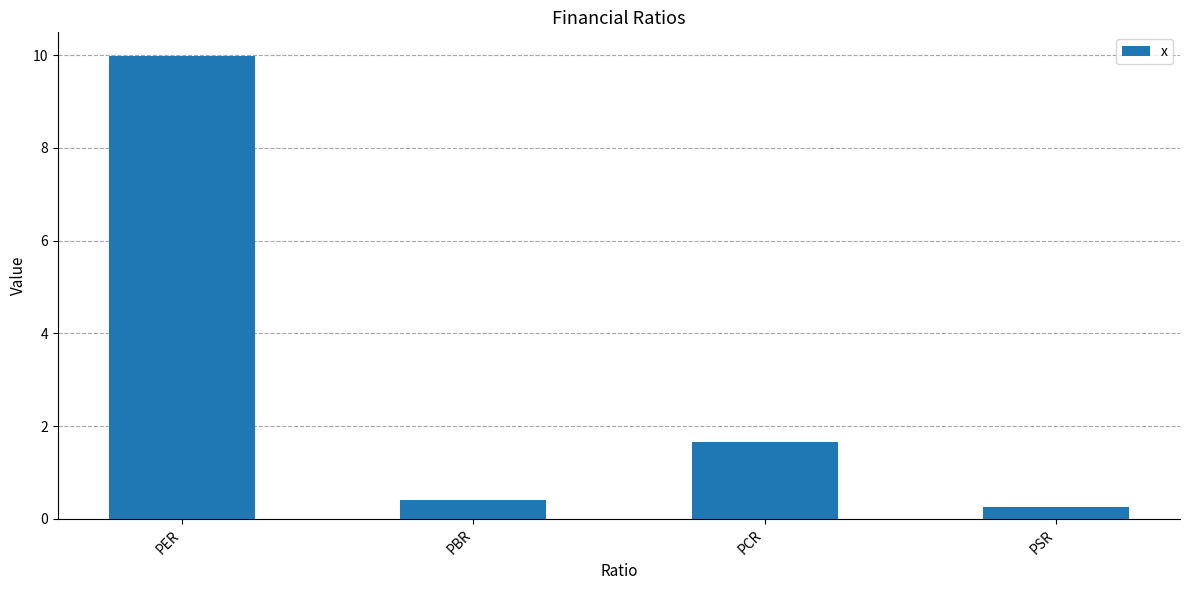

Between PSR and PER, which is larger?

PER